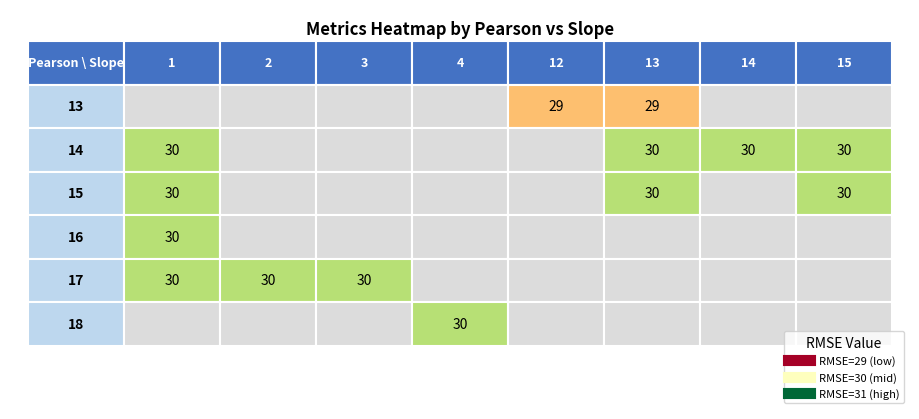

Read the value at Pearson_14_Slope_13.

30